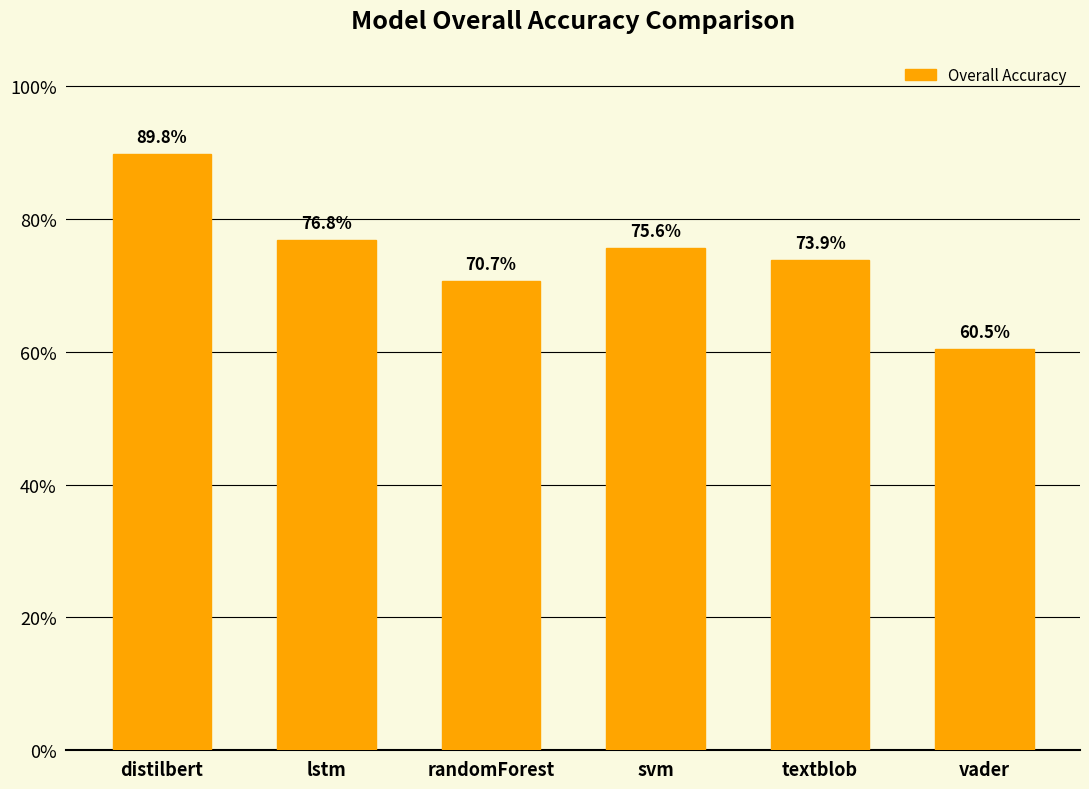

How many values are between 0 and 1?

6